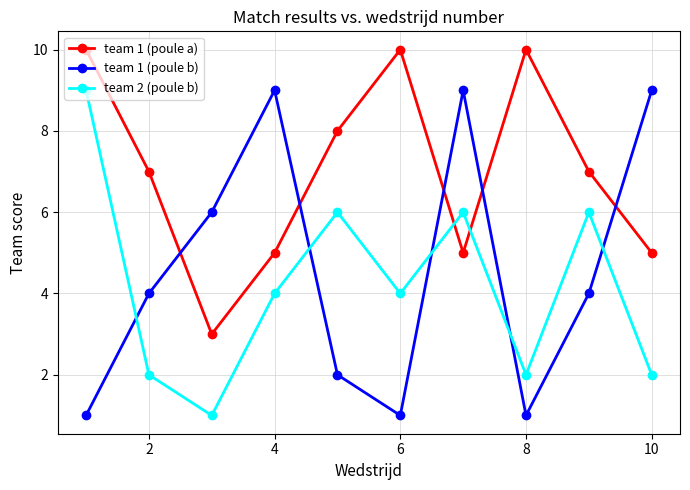

Which series has the largest range (max minus min)?

team 1 (poule b)